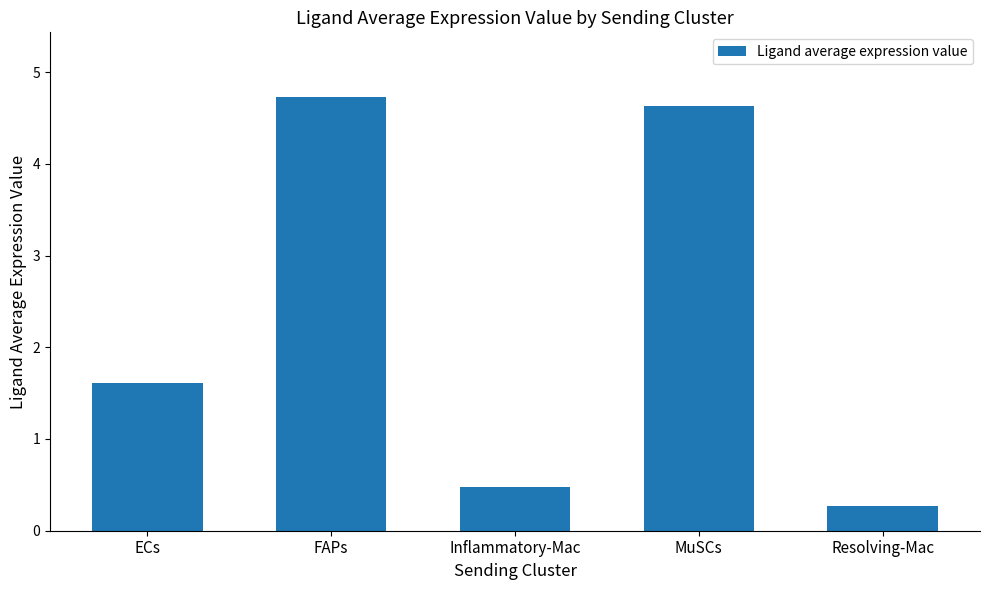

Reading right to left, list all the values displayed in this chart.

0.3	4.6	0.5	4.7	1.6